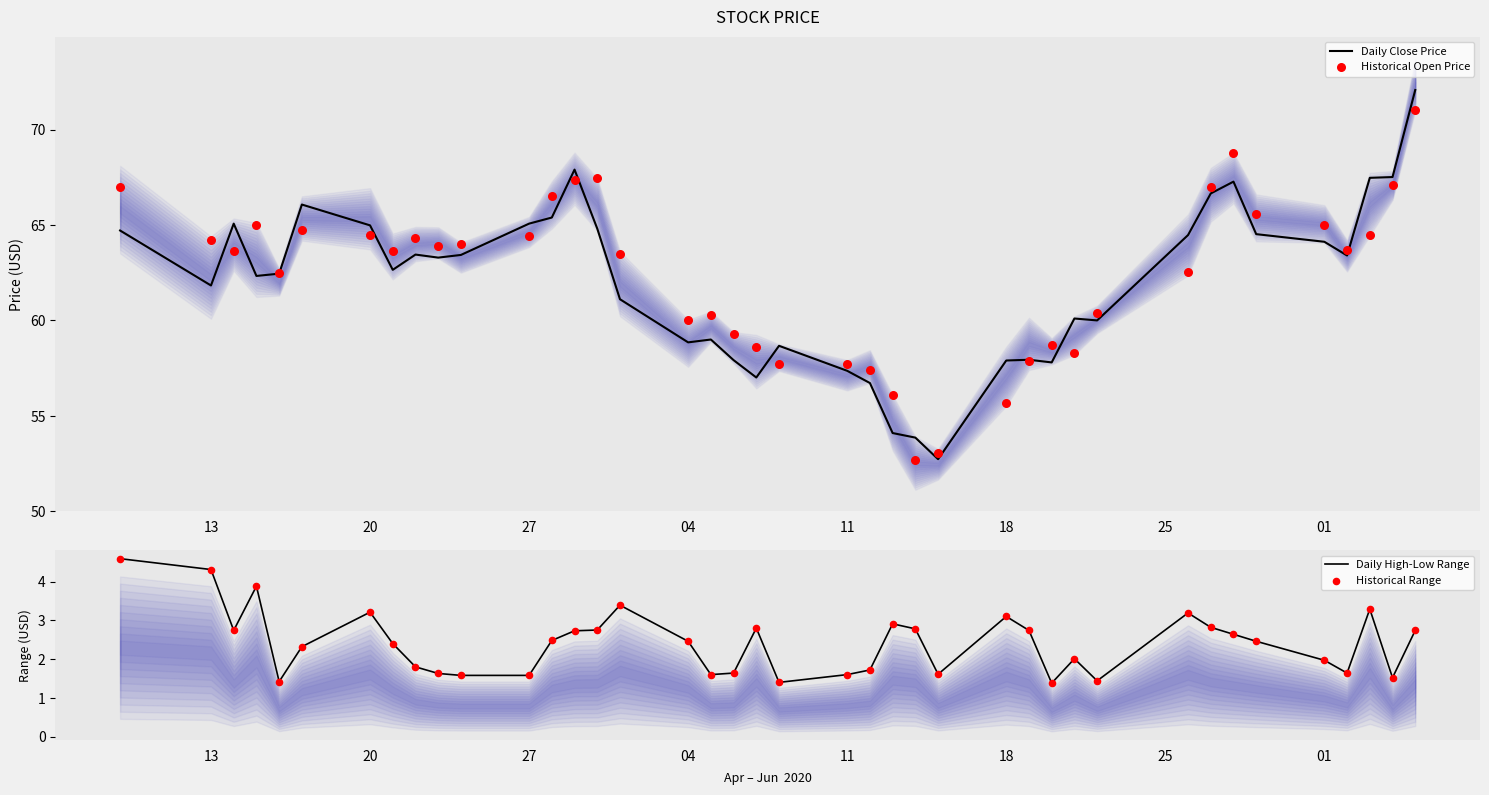

Which series contains the highest Y value?

Daily Close Price